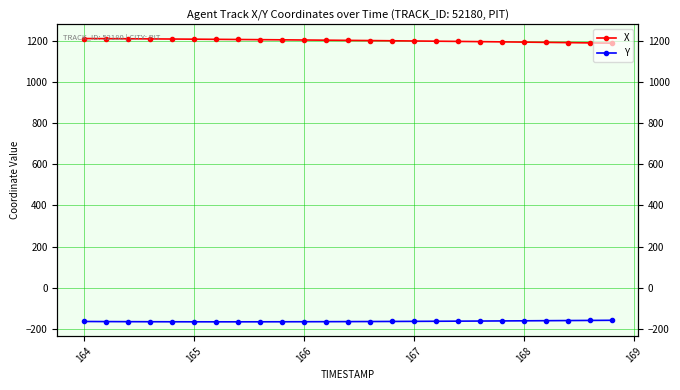

How many lines are shown in the chart?

2